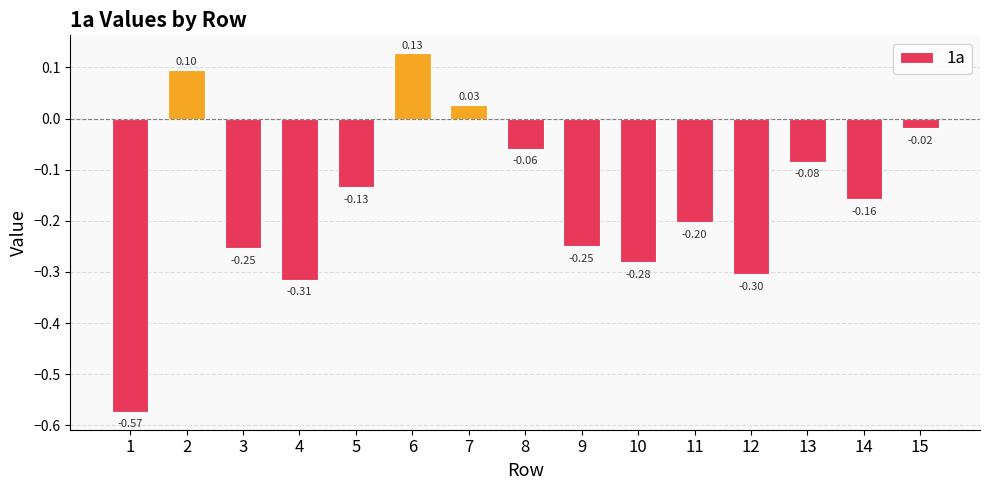

Between 8 and 13, which is larger?

8